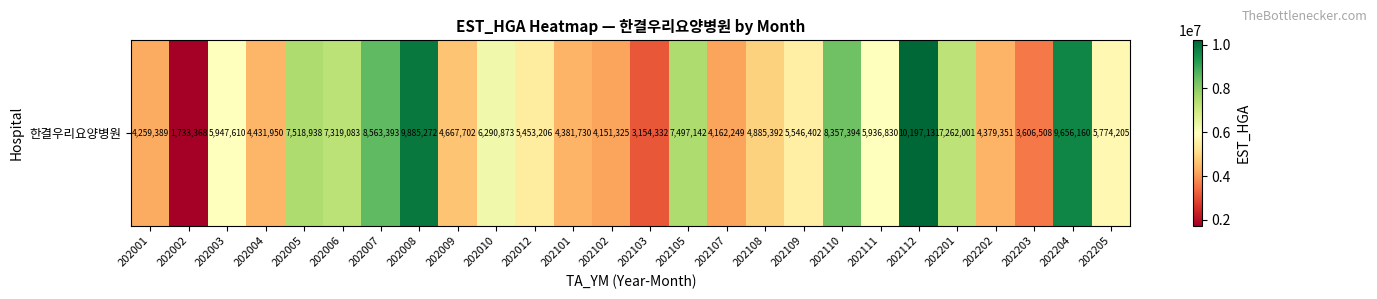

What is the minimum value shown in the chart?

1733368